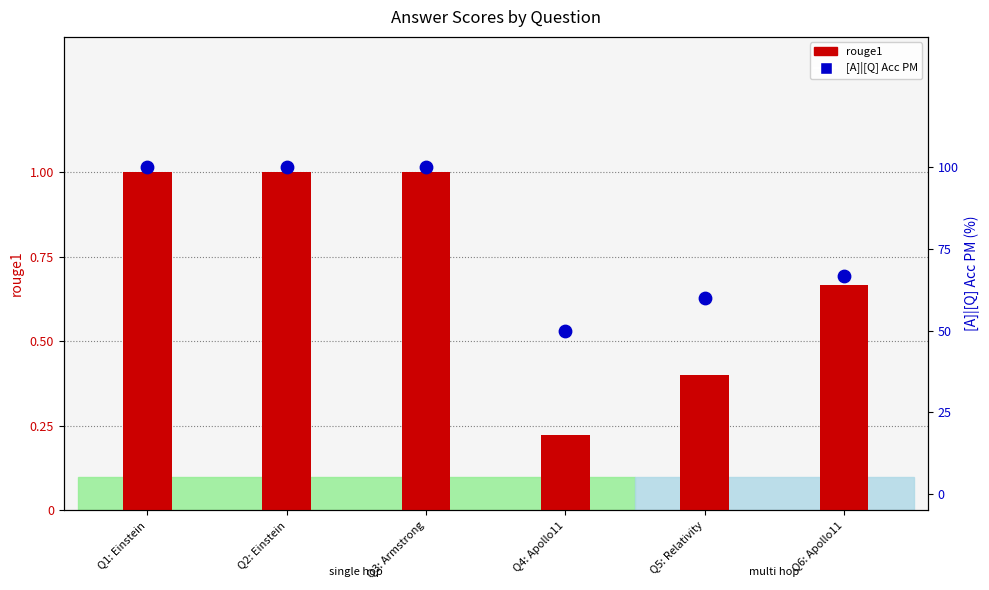

Is the value of rouge1 at Q4: Apollo11 greater than the value of [A]|[Q] Acc PM at Q4: Apollo11?

No